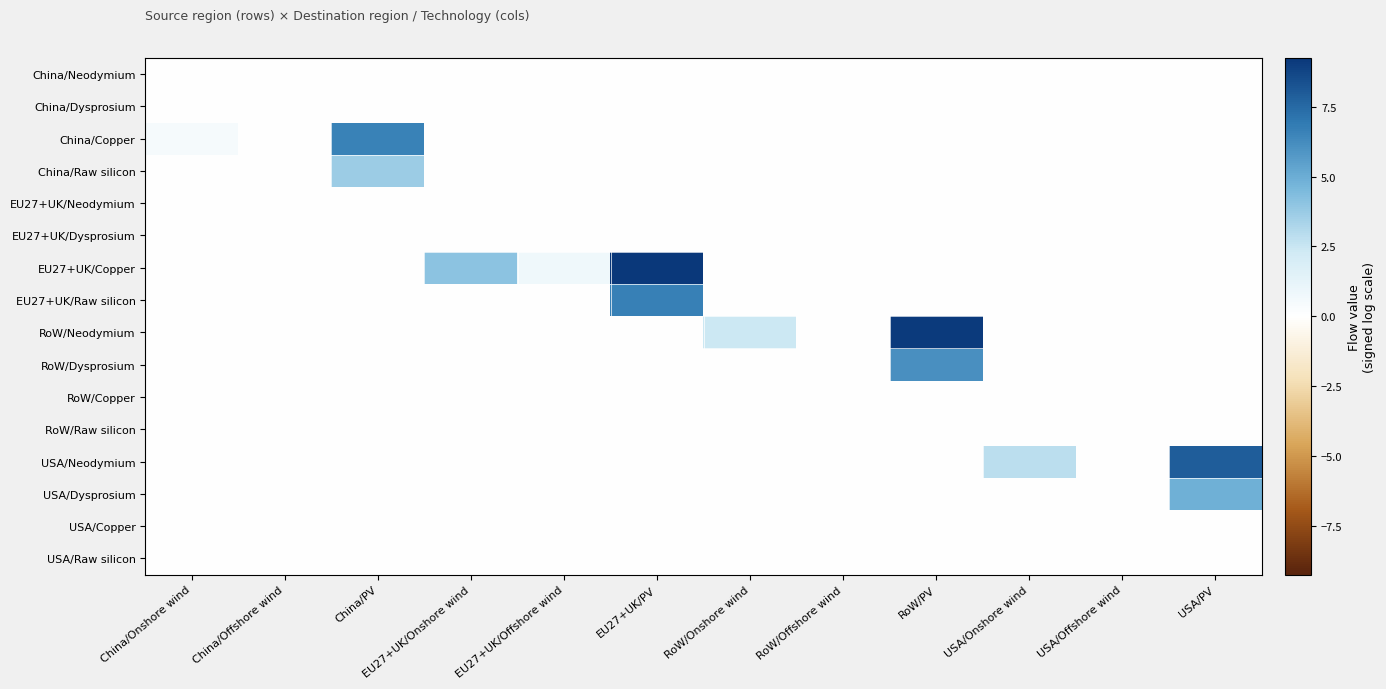

Reading right to left, extract all data points from this chart.

China/Neodymium: USA/PV=0.0	USA/Offshore wind=0.0	USA/Onshore wind=0.0	RoW/PV=0.0	RoW/Offshore wind=0.0	RoW/Onshore wind=0.0	EU27+UK/PV=0.0	EU27+UK/Offshore wind=0.0	EU27+UK/Onshore wind=0.0	China/PV=0.0	China/Offshore wind=0.0	China/Onshore wind=0.0
China/Dysprosium: USA/PV=0.0	USA/Offshore wind=0.0	USA/Onshore wind=0.0	RoW/PV=0.0	RoW/Offshore wind=0.0	RoW/Onshore wind=0.0	EU27+UK/PV=0.0	EU27+UK/Offshore wind=0.0	EU27+UK/Onshore wind=0.0	China/PV=0.0	China/Offshore wind=0.0	China/Onshore wind=0.0
China/Copper: USA/PV=0.0	USA/Offshore wind=0.0	USA/Onshore wind=0.0	RoW/PV=0.0	RoW/Offshore wind=0.0	RoW/Onshore wind=0.0	EU27+UK/PV=0.0	EU27+UK/Offshore wind=0.0	EU27+UK/Onshore wind=0.0	China/PV=6.6	China/Offshore wind=0.0	China/Onshore wind=0.4
China/Raw silicon: USA/PV=0.0	USA/Offshore wind=0.0	USA/Onshore wind=0.0	RoW/PV=0.0	RoW/Offshore wind=0.0	RoW/Onshore wind=0.0	EU27+UK/PV=0.0	EU27+UK/Offshore wind=0.0	EU27+UK/Onshore wind=0.0	China/PV=3.6	China/Offshore wind=0.0	China/Onshore wind=0.0
EU27+UK/Neodymium: USA/PV=0.0	USA/Offshore wind=0.0	USA/Onshore wind=0.0	RoW/PV=0.0	RoW/Offshore wind=0.0	RoW/Onshore wind=0.0	EU27+UK/PV=0.0	EU27+UK/Offshore wind=0.0	EU27+UK/Onshore wind=0.0	China/PV=0.0	China/Offshore wind=0.0	China/Onshore wind=0.0
EU27+UK/Dysprosium: USA/PV=0.0	USA/Offshore wind=0.0	USA/Onshore wind=0.0	RoW/PV=0.0	RoW/Offshore wind=0.0	RoW/Onshore wind=0.0	EU27+UK/PV=0.0	EU27+UK/Offshore wind=0.0	EU27+UK/Onshore wind=0.0	China/PV=0.0	China/Offshore wind=0.0	China/Onshore wind=0.0
EU27+UK/Copper: USA/PV=0.0	USA/Offshore wind=0.0	USA/Onshore wind=0.0	RoW/PV=0.0	RoW/Offshore wind=0.0	RoW/Onshore wind=0.0	EU27+UK/PV=9.7	EU27+UK/Offshore wind=0.7	EU27+UK/Onshore wind=4.1	China/PV=0.0	China/Offshore wind=0.0	China/Onshore wind=0.0
EU27+UK/Raw silicon: USA/PV=0.0	USA/Offshore wind=0.0	USA/Onshore wind=0.0	RoW/PV=0.0	RoW/Offshore wind=0.0	RoW/Onshore wind=0.0	EU27+UK/PV=6.7	EU27+UK/Offshore wind=0.0	EU27+UK/Onshore wind=0.0	China/PV=0.0	China/Offshore wind=0.0	China/Onshore wind=0.0
RoW/Neodymium: USA/PV=0.0	USA/Offshore wind=0.0	USA/Onshore wind=0.0	RoW/PV=9.2	RoW/Offshore wind=0.0	RoW/Onshore wind=2.4	EU27+UK/PV=0.0	EU27+UK/Offshore wind=0.0	EU27+UK/Onshore wind=0.0	China/PV=0.0	China/Offshore wind=0.0	China/Onshore wind=0.0
RoW/Dysprosium: USA/PV=0.0	USA/Offshore wind=0.0	USA/Onshore wind=0.0	RoW/PV=6.1	RoW/Offshore wind=0.0	RoW/Onshore wind=0.0	EU27+UK/PV=0.0	EU27+UK/Offshore wind=0.0	EU27+UK/Onshore wind=0.0	China/PV=0.0	China/Offshore wind=0.0	China/Onshore wind=0.0
RoW/Copper: USA/PV=0.0	USA/Offshore wind=0.0	USA/Onshore wind=0.0	RoW/PV=0.0	RoW/Offshore wind=0.0	RoW/Onshore wind=0.0	EU27+UK/PV=0.0	EU27+UK/Offshore wind=0.0	EU27+UK/Onshore wind=0.0	China/PV=0.0	China/Offshore wind=0.0	China/Onshore wind=0.0
RoW/Raw silicon: USA/PV=0.0	USA/Offshore wind=0.0	USA/Onshore wind=0.0	RoW/PV=0.0	RoW/Offshore wind=0.0	RoW/Onshore wind=0.0	EU27+UK/PV=0.0	EU27+UK/Offshore wind=0.0	EU27+UK/Onshore wind=0.0	China/PV=0.0	China/Offshore wind=0.0	China/Onshore wind=0.0
USA/Neodymium: USA/PV=7.9	USA/Offshore wind=0.0	USA/Onshore wind=2.8	RoW/PV=0.0	RoW/Offshore wind=0.0	RoW/Onshore wind=0.0	EU27+UK/PV=0.0	EU27+UK/Offshore wind=0.0	EU27+UK/Onshore wind=0.0	China/PV=0.0	China/Offshore wind=0.0	China/Onshore wind=0.0
USA/Dysprosium: USA/PV=4.9	USA/Offshore wind=0.0	USA/Onshore wind=0.0	RoW/PV=0.0	RoW/Offshore wind=0.0	RoW/Onshore wind=0.0	EU27+UK/PV=0.0	EU27+UK/Offshore wind=0.0	EU27+UK/Onshore wind=0.0	China/PV=0.0	China/Offshore wind=0.0	China/Onshore wind=0.0
USA/Copper: USA/PV=0.0	USA/Offshore wind=0.0	USA/Onshore wind=0.0	RoW/PV=0.0	RoW/Offshore wind=0.0	RoW/Onshore wind=0.0	EU27+UK/PV=0.0	EU27+UK/Offshore wind=0.0	EU27+UK/Onshore wind=0.0	China/PV=0.0	China/Offshore wind=0.0	China/Onshore wind=0.0
USA/Raw silicon: USA/PV=0.0	USA/Offshore wind=0.0	USA/Onshore wind=0.0	RoW/PV=0.0	RoW/Offshore wind=0.0	RoW/Onshore wind=0.0	EU27+UK/PV=0.0	EU27+UK/Offshore wind=0.0	EU27+UK/Onshore wind=0.0	China/PV=0.0	China/Offshore wind=0.0	China/Onshore wind=0.0